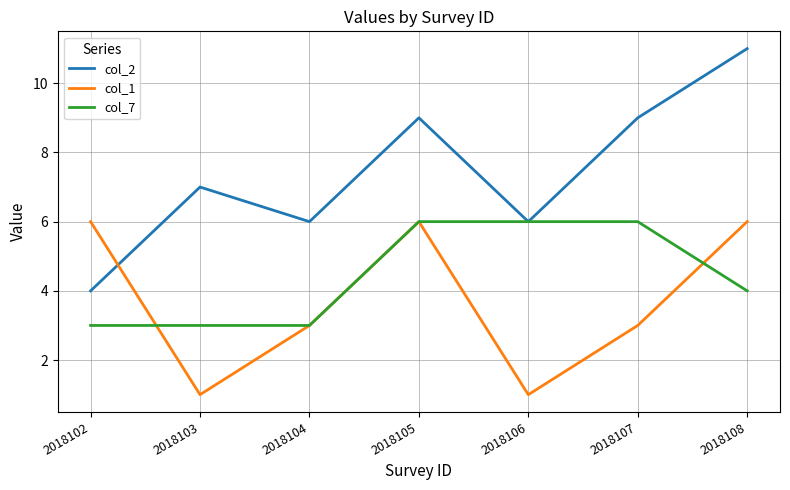

Which series has the widest spread of values?

col_2